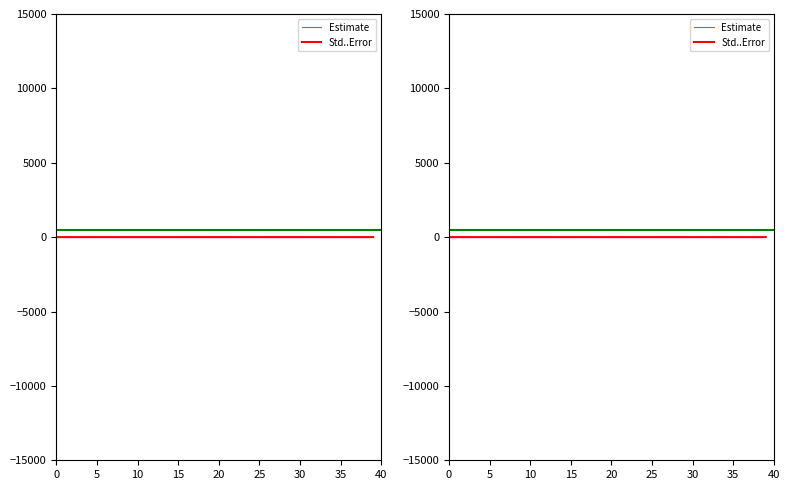

Is the value of Estimate at 10 greater than the value of Std..Error at 14?

No